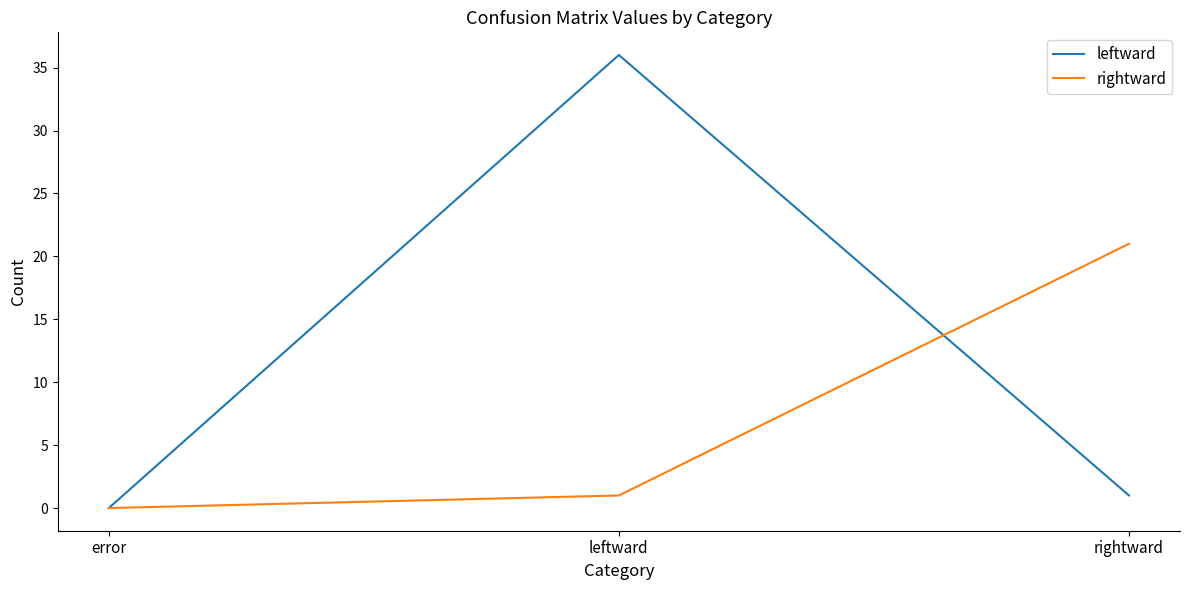

The value of leftward at error is 0. True or false?

True